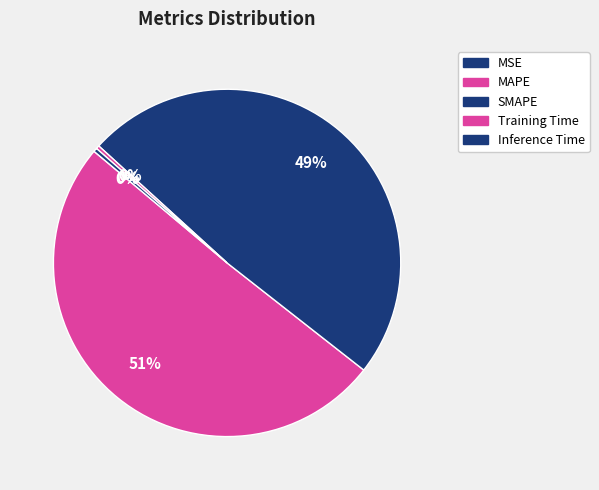

Do MSE and SMAPE together represent more than half of the pie?

No